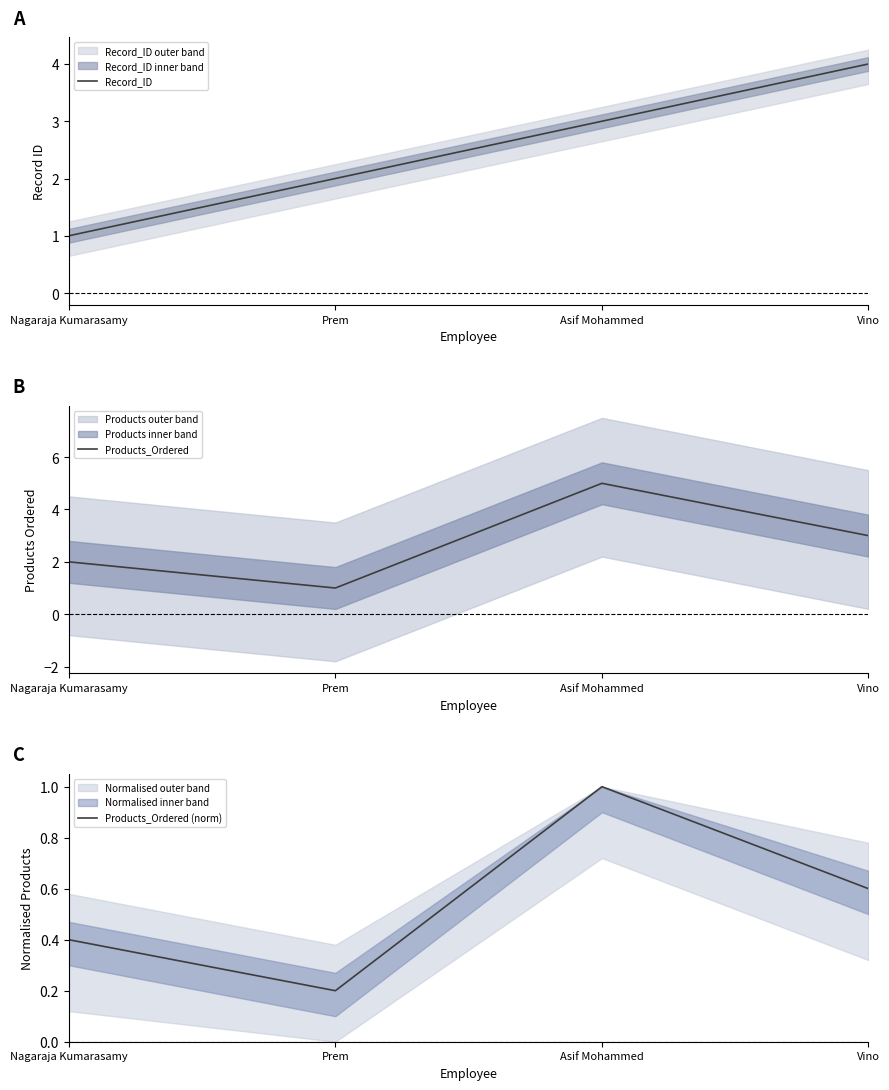

Reading left to right, what are all the values shown in this chart?

Record_ID: 1.0	2.0	3.0	4.0
Products_Ordered: 2.0	1.0	5.0	3.0
Products_Ordered (norm): 0.4	0.2	1.0	0.6